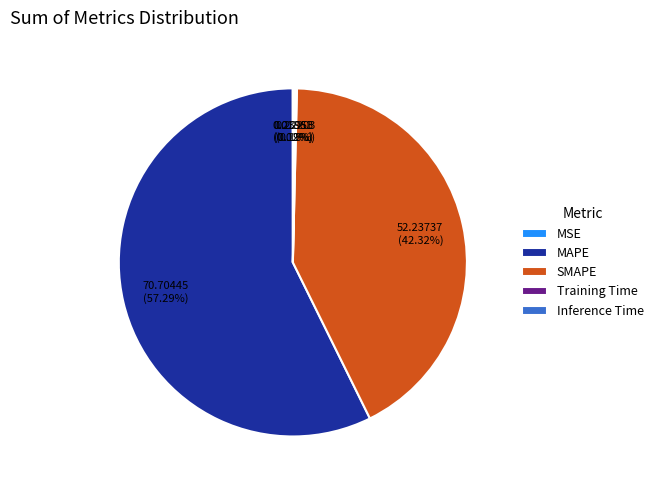

What is the largest slice in the pie chart?

MAPE